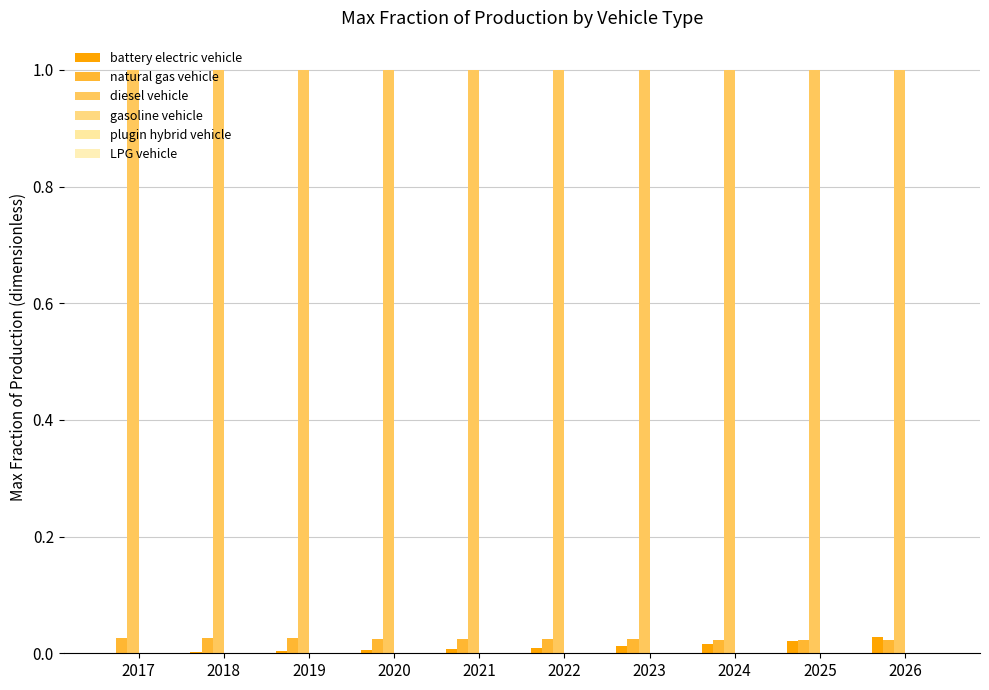

How many groups of bars are there?

10